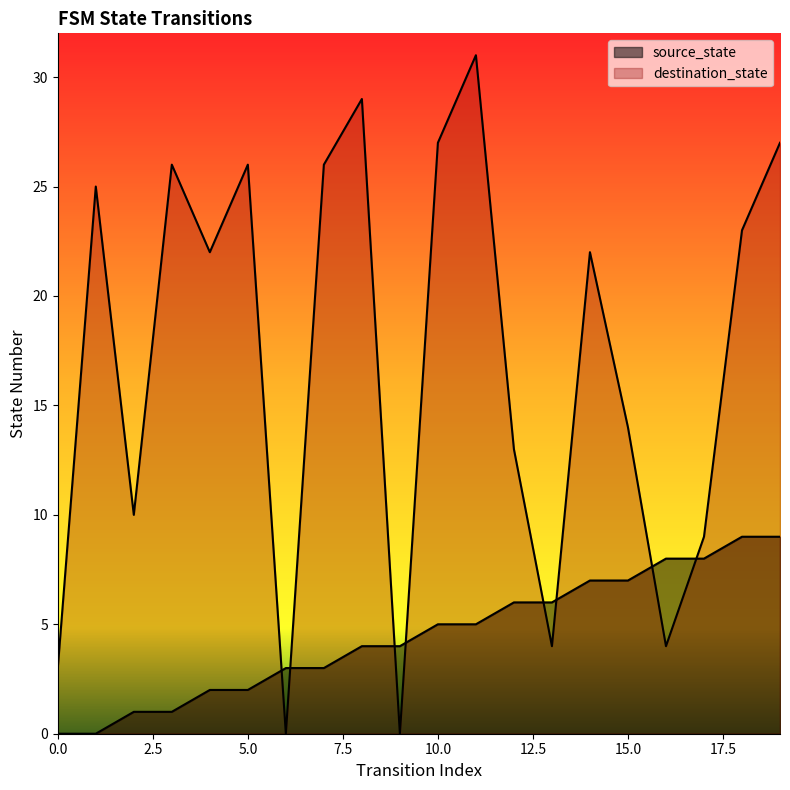

At which category is the sum across all series the highest?

11